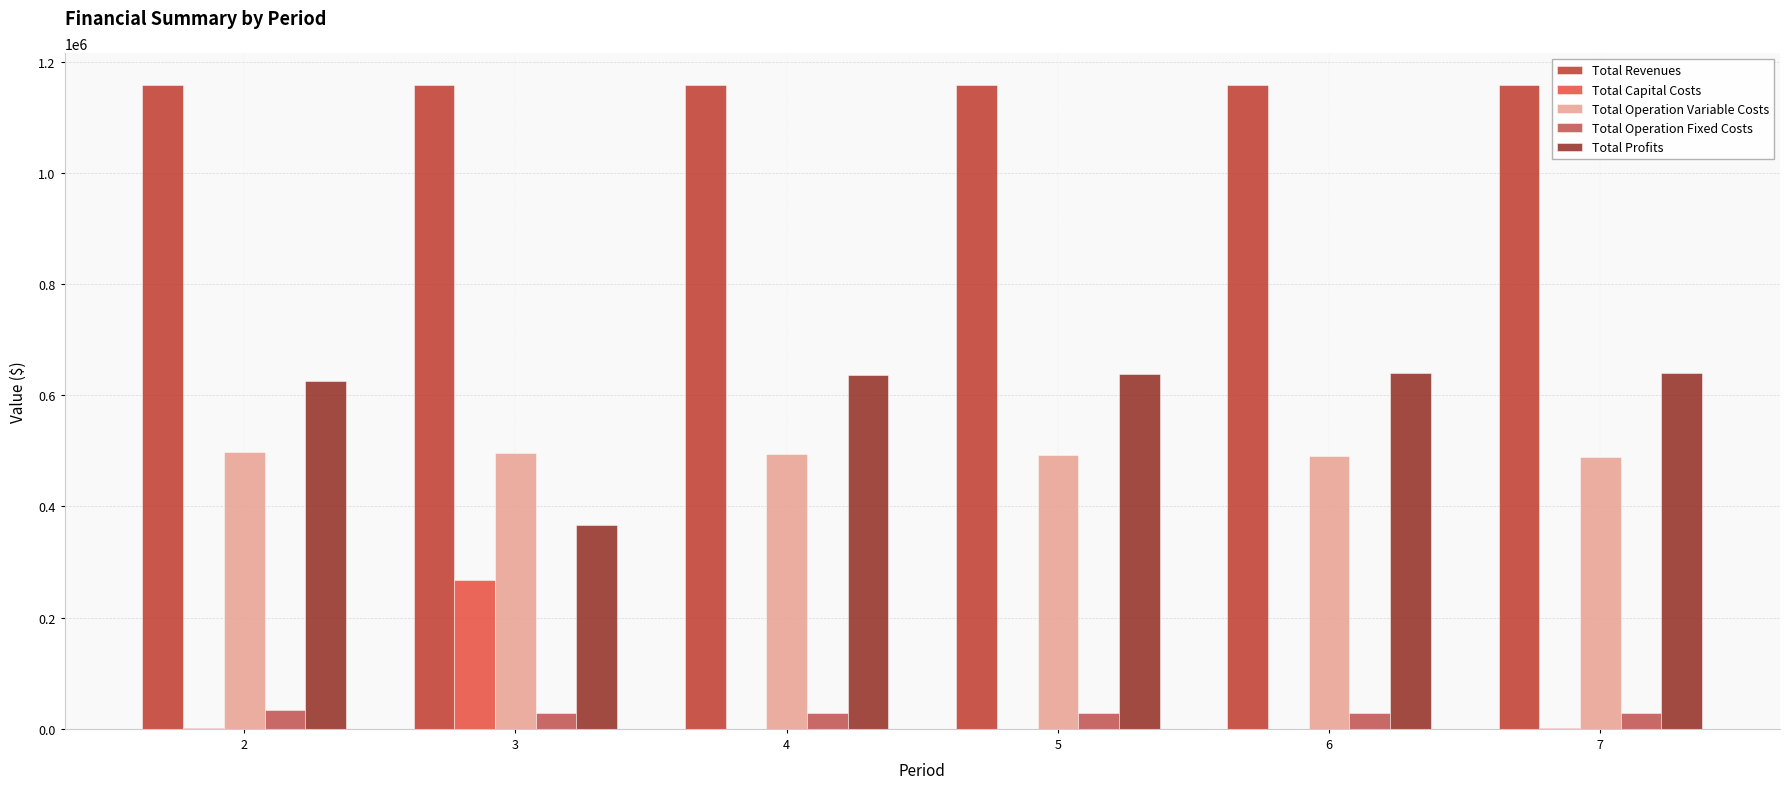

How many data points does each series have?

6